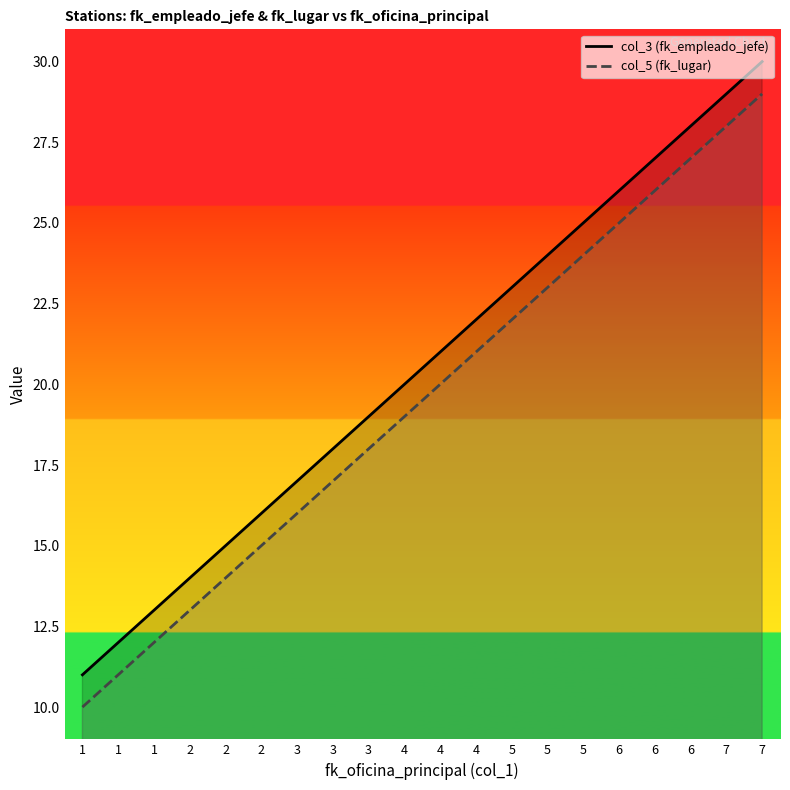

Is the value of col_5 (fk_lugar) at 1 greater than the value of col_3 (fk_empleado_jefe) at 7?

No